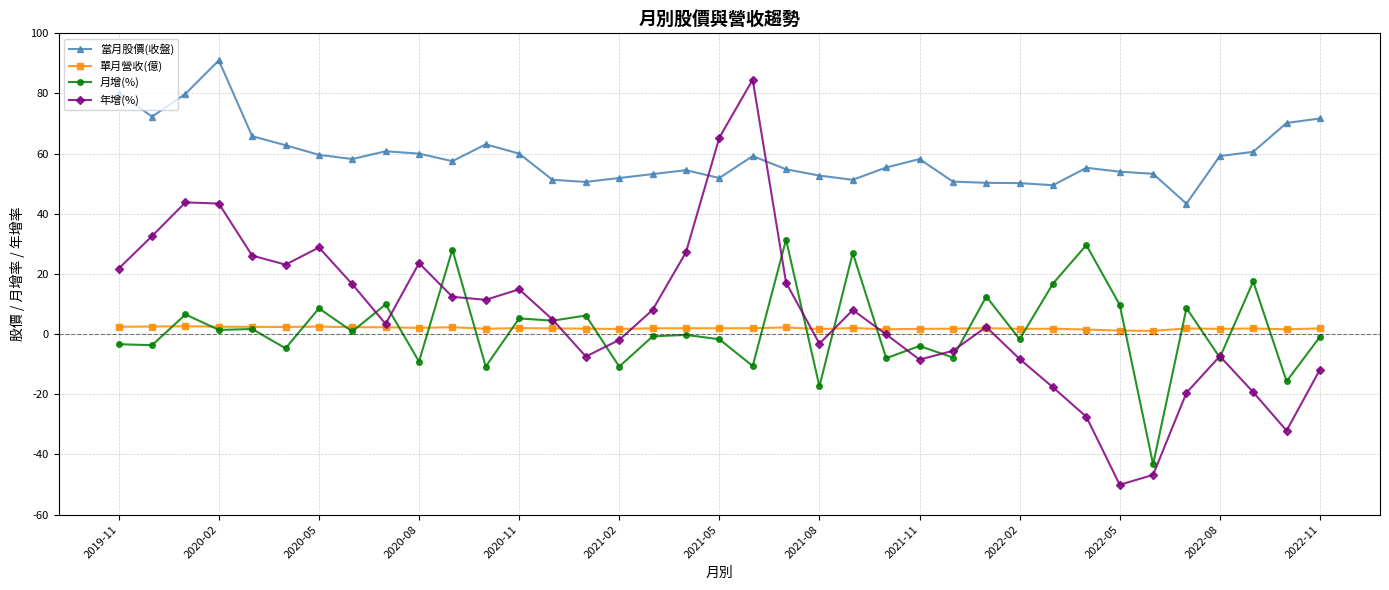

How many interior local valleys does the 年增(%) series have?

8